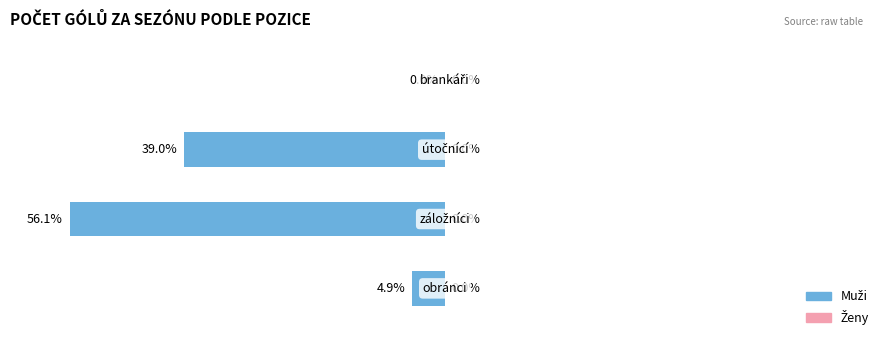

Does the chart contain any negative values?

No